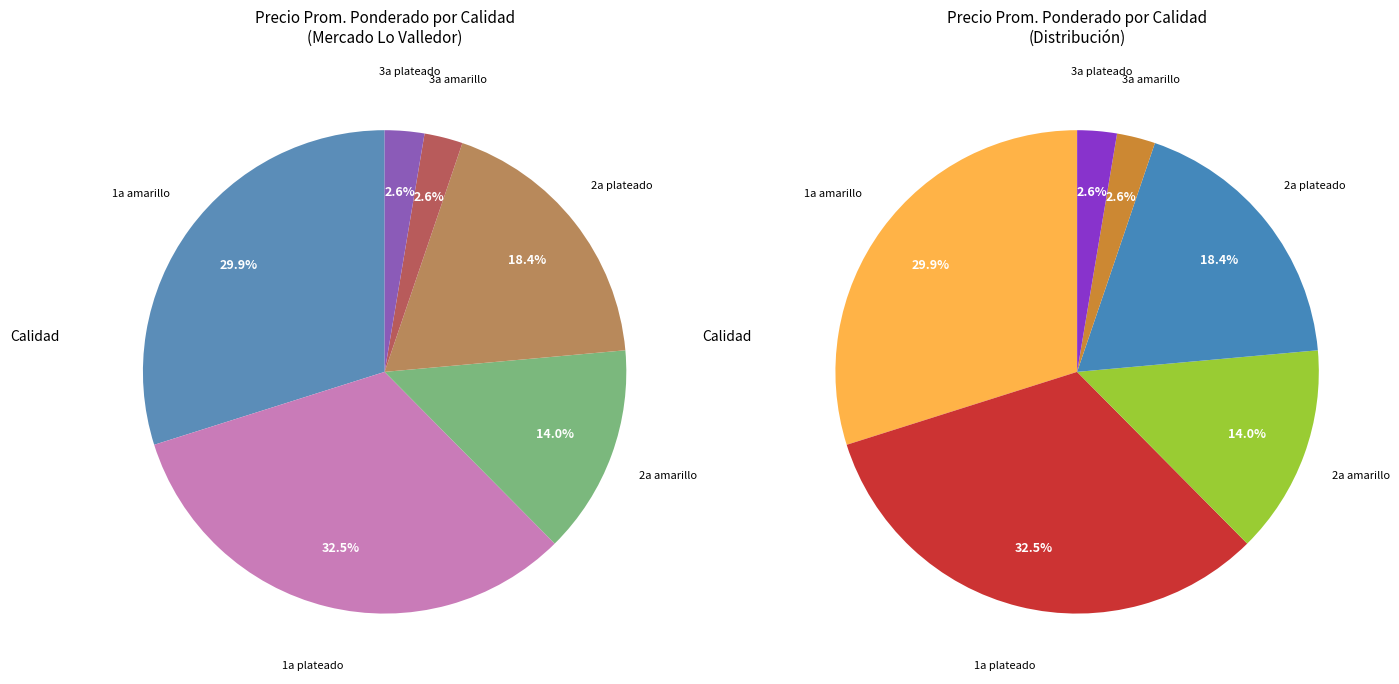

What is the change in value from 1a plateado (bins) to 3a amarillo (bins)?

-385745